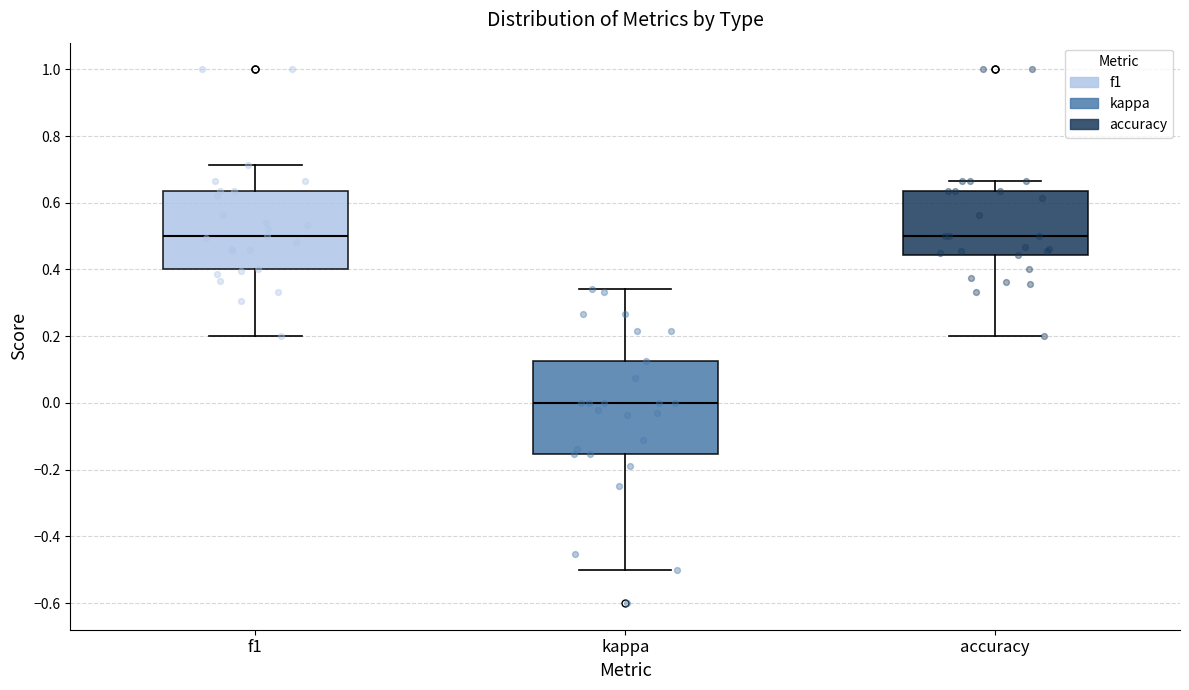

Which box has the lowest median line?

kappa